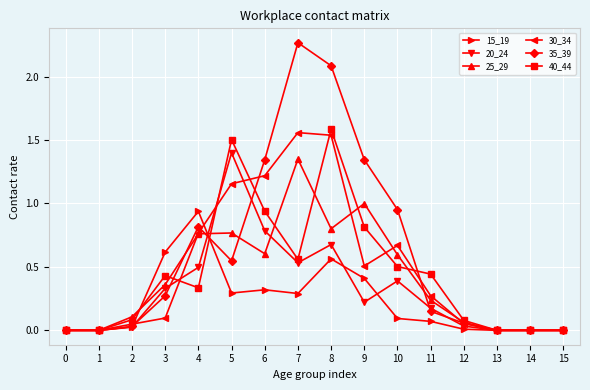

True or false: 20_24 has a value of 0.1 at 10.

False